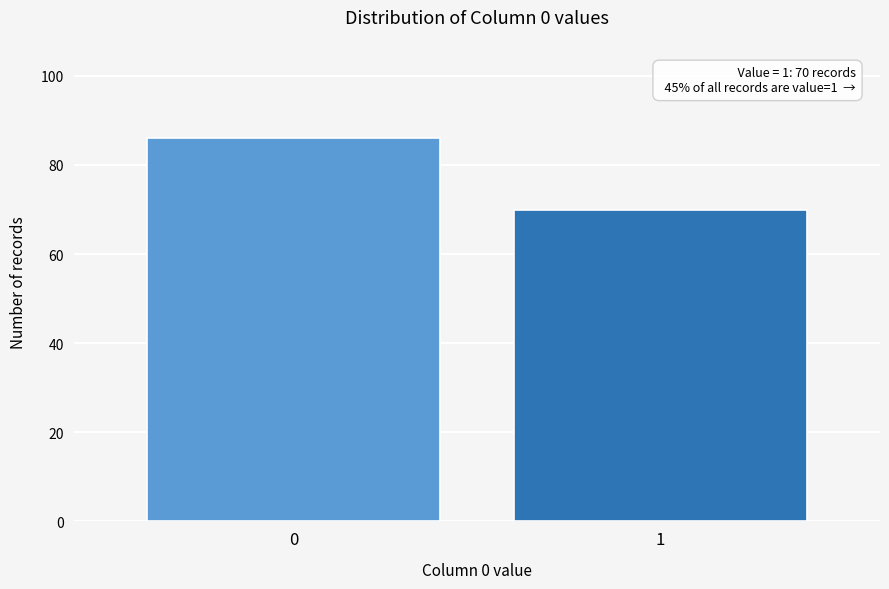

Reading left to right, what are all the values shown in this chart?

86	70